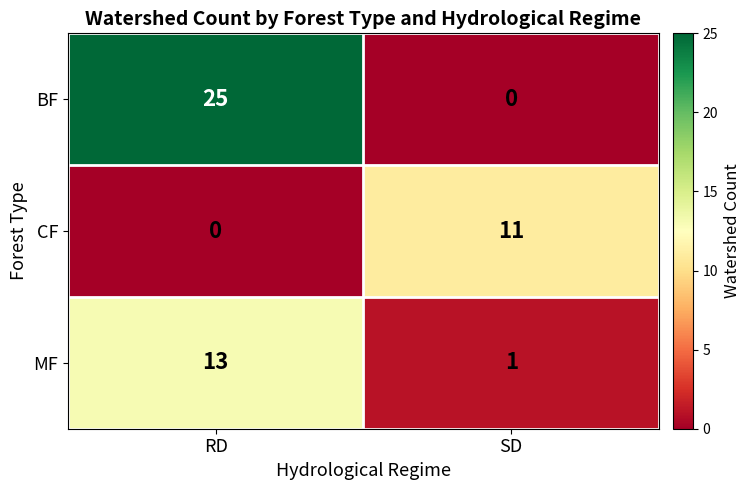

Reading right to left, transcribe all the data shown in this chart.

BF: 0	25
CF: 11	0
MF: 1	13